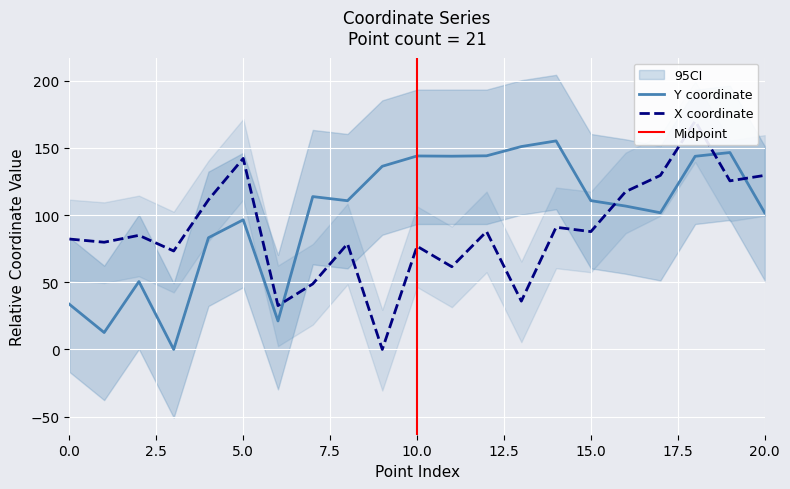

Which has a higher value, 13 or 4?

4